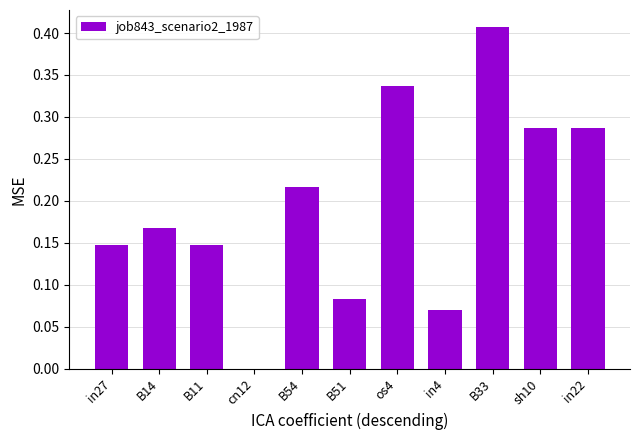

The chart shows a value of 0.5 at in22. True or false?

False